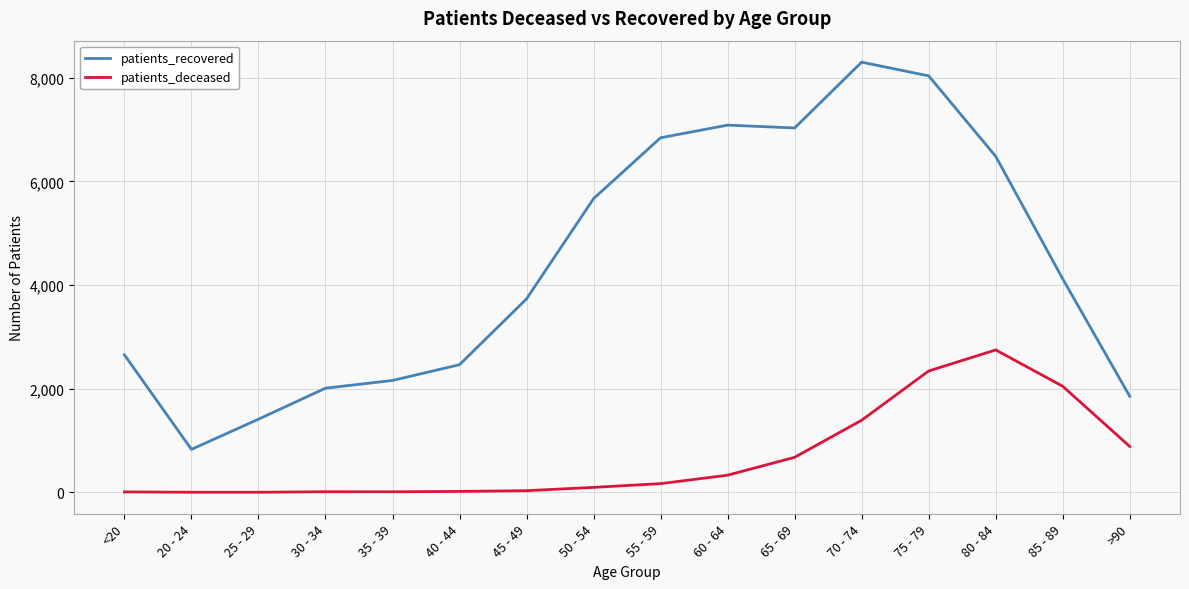

At which label is patients_recovered closest to 4564?

85 - 89